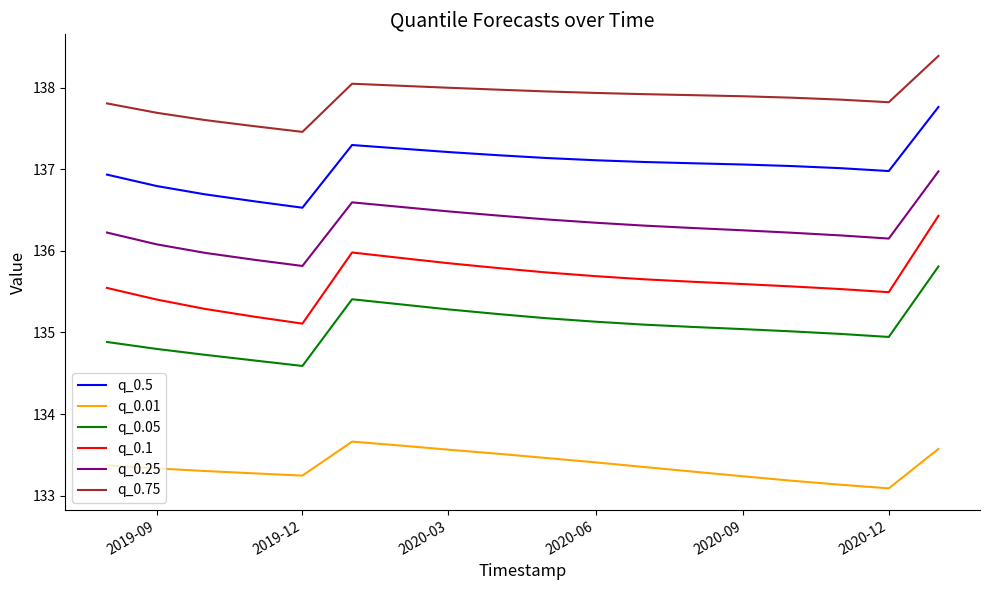

What is the minimum value for q_0.01?

133.1